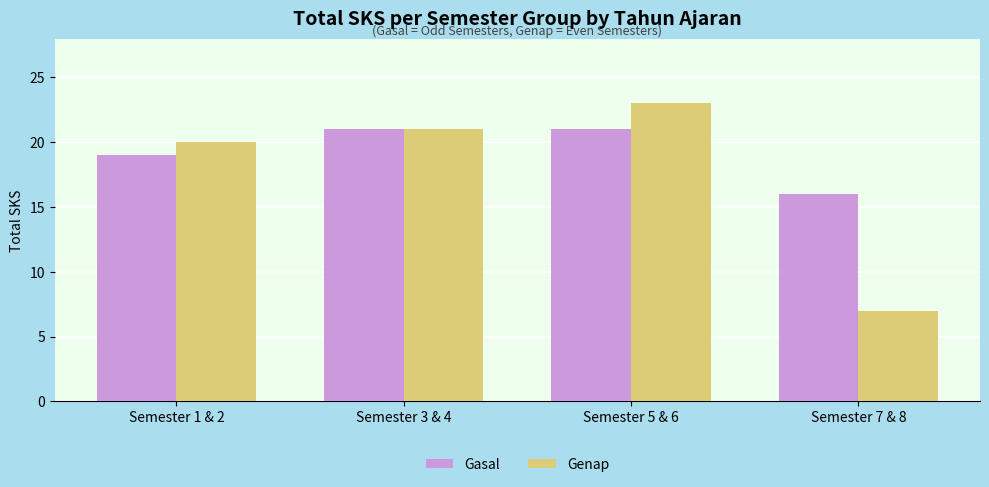

Is it true that Gasal equals 19 at Semester 1 & 2?

True